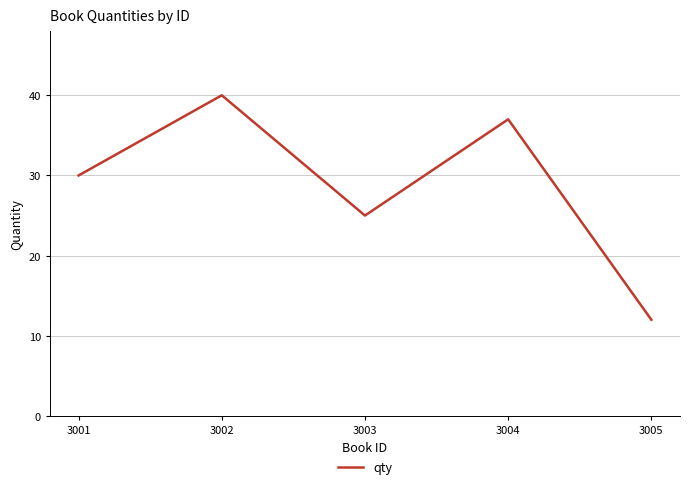

Between 3005 and 3002, which is larger?

3002